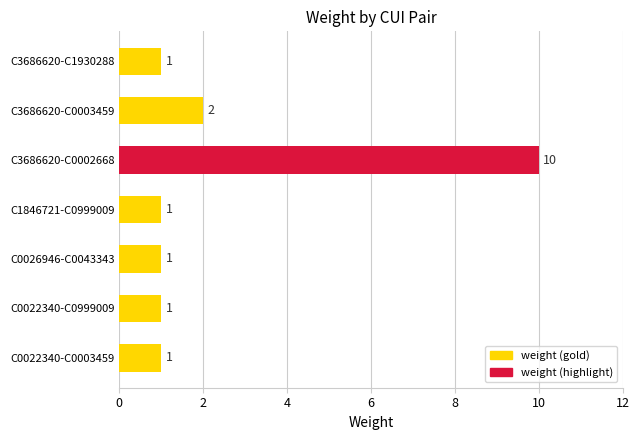

Reading bottom to top, list all the values displayed in this chart.

C0022340-C0003459=1	C0022340-C0999009=1	C0026946-C0043343=1	C1846721-C0999009=1	C3686620-C0002668=10	C3686620-C0003459=2	C3686620-C1930288=1